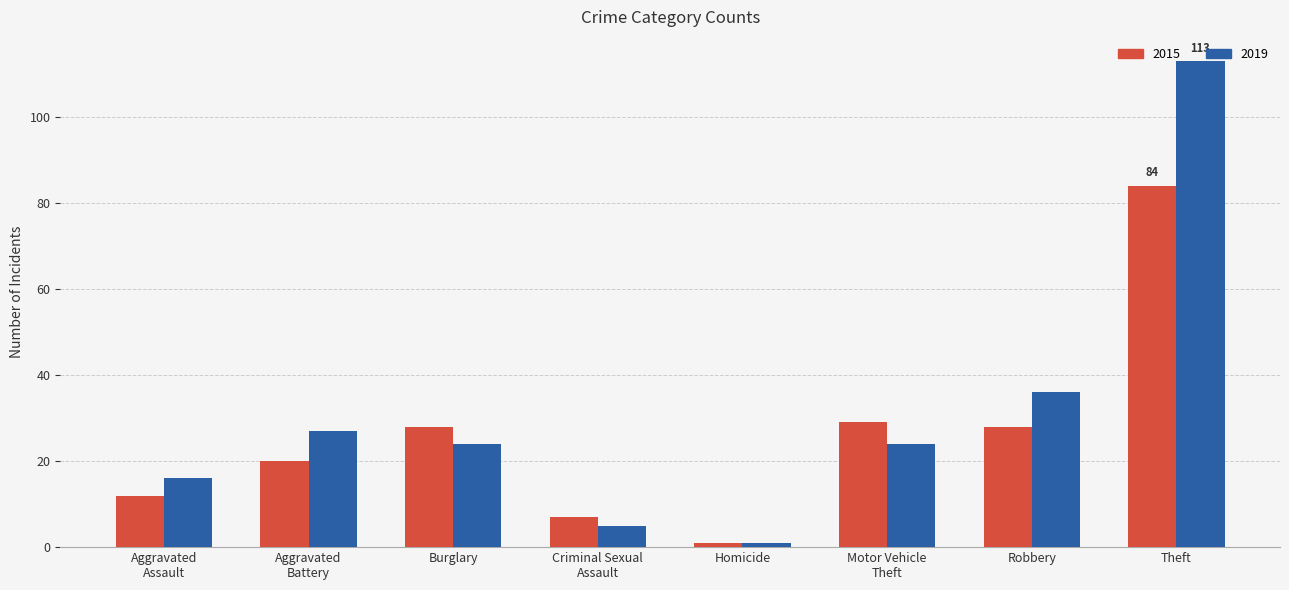

List the series in order of their peak value, lowest first.

2015, 2019